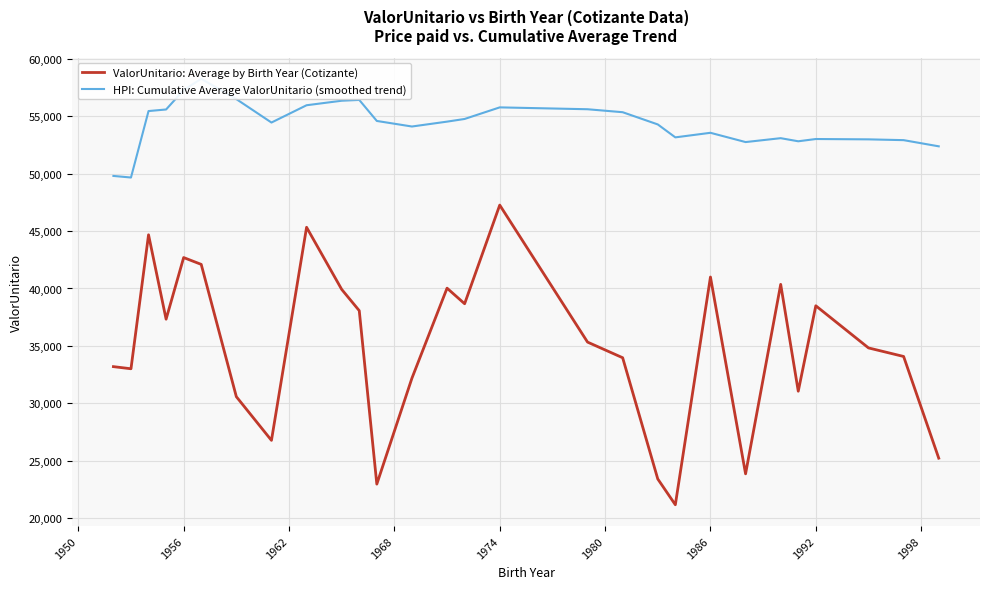

At how many categories does at least one series exceed 43451?

28